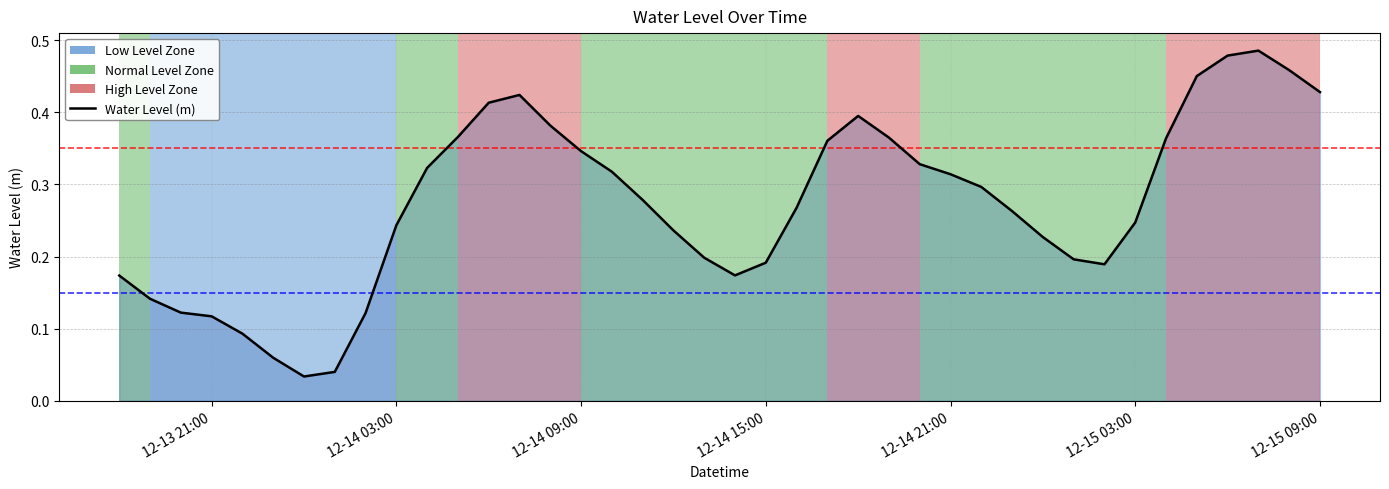

What is the sum of all values?

10.9